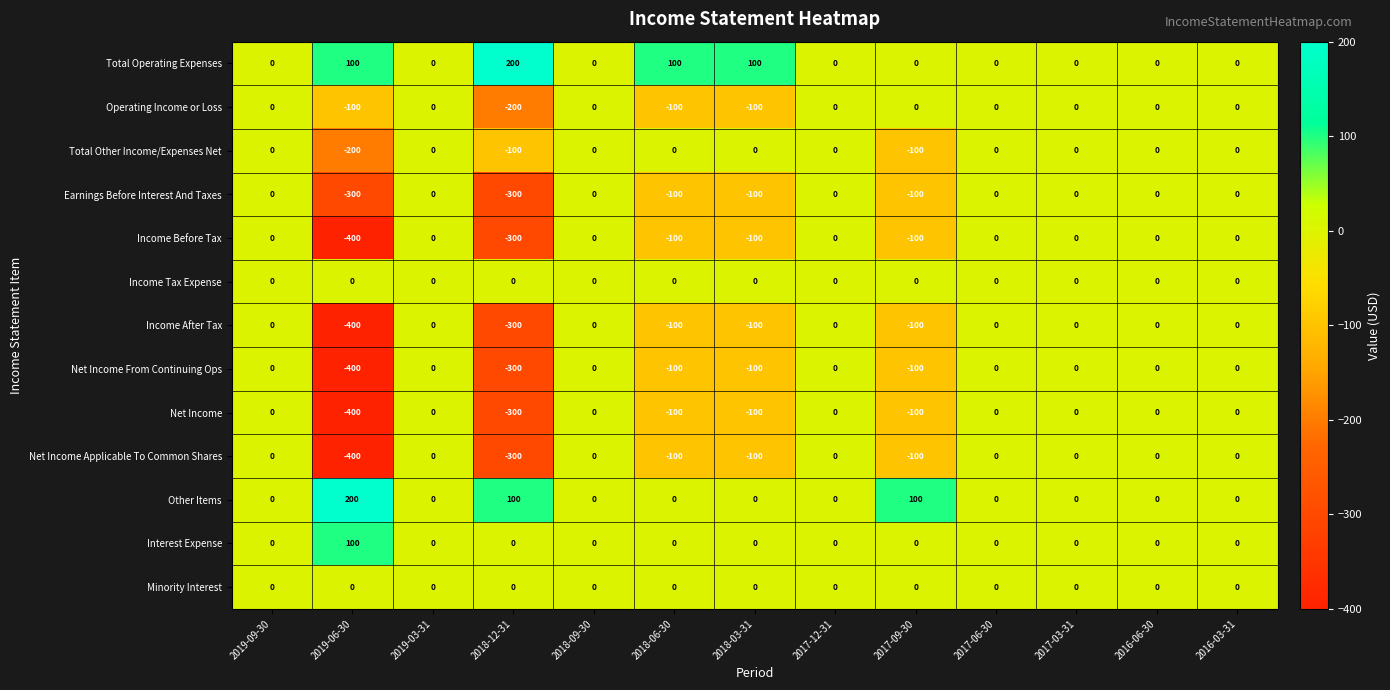

Is the value of Net Income at 2018-03-31 greater than the value of Total Operating Expenses at 2019-06-30?

No